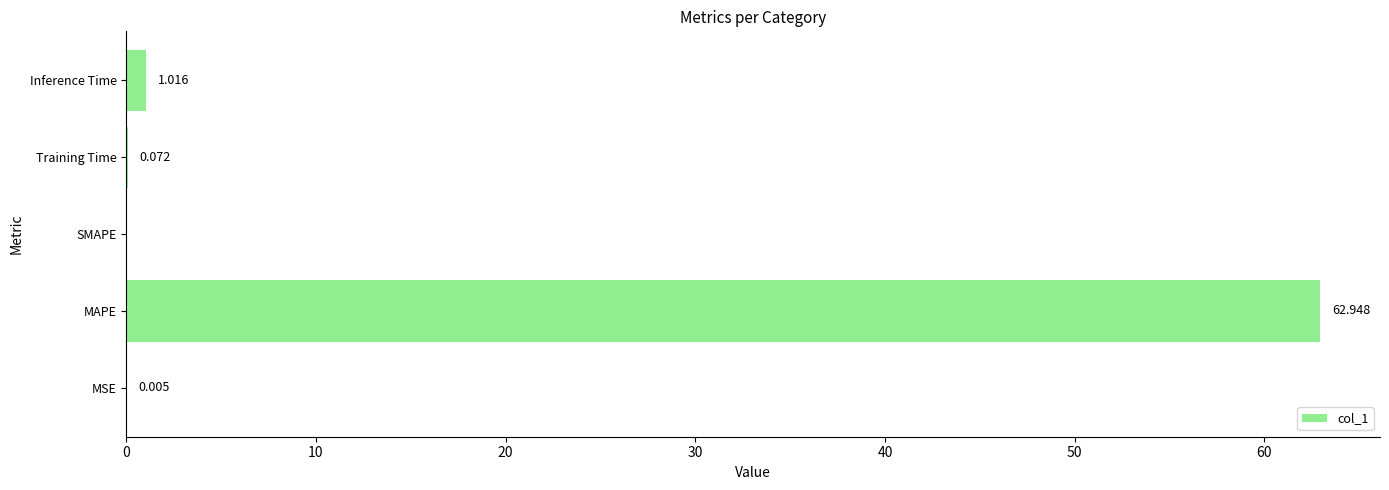

Which label corresponds to the largest value in the chart?

MAPE